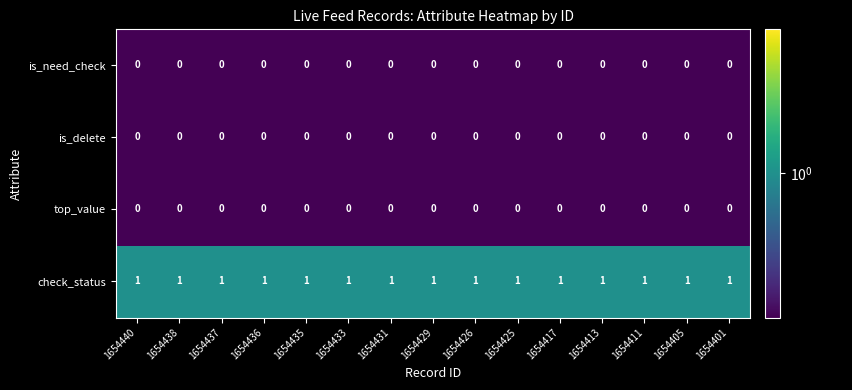

The is_delete series shows 0 at 1654401. True or false?

True